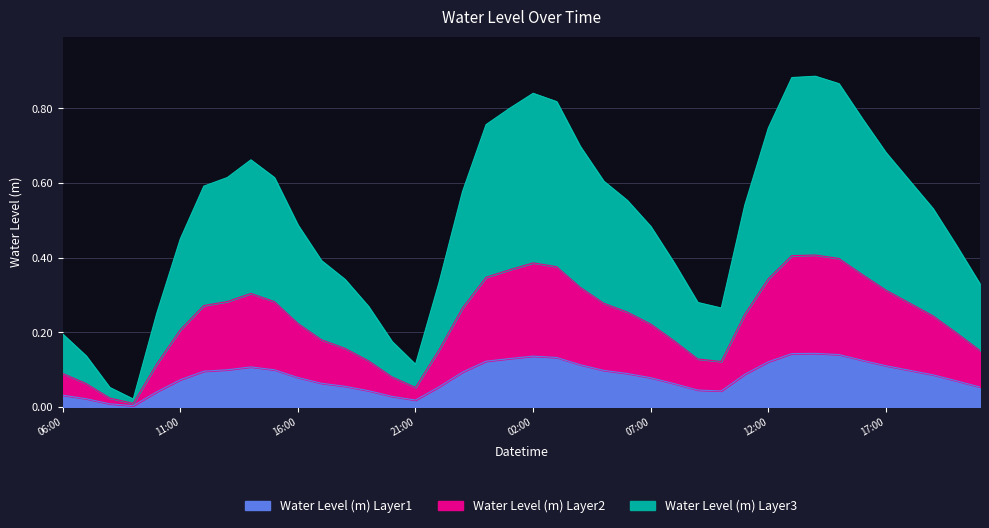

True or false: the data has more than 0 interior local peaks.

True